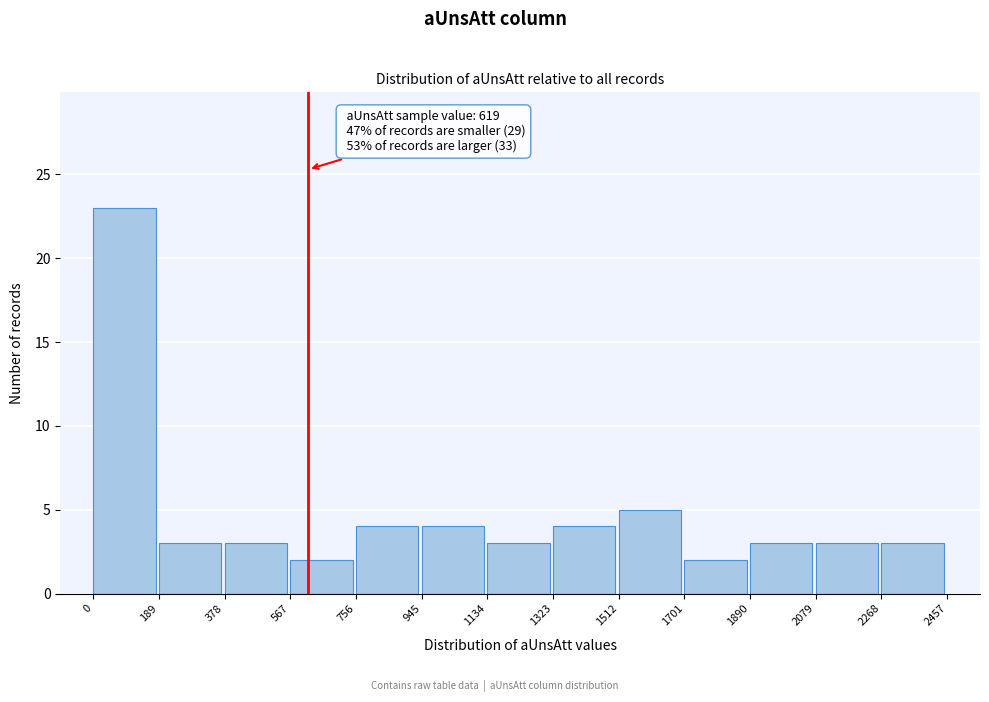

Over which range of the x-axis is the bar tallest?

0 to 189